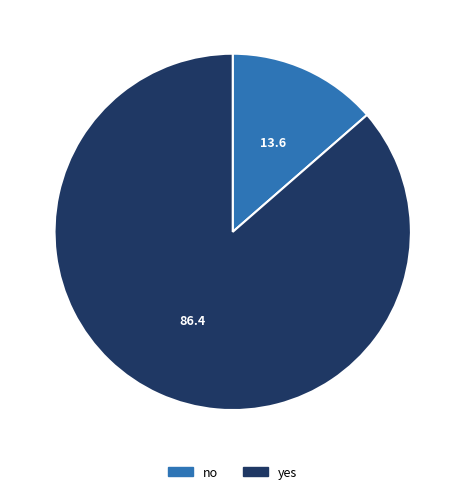

Does no represent more than half of the total?

No